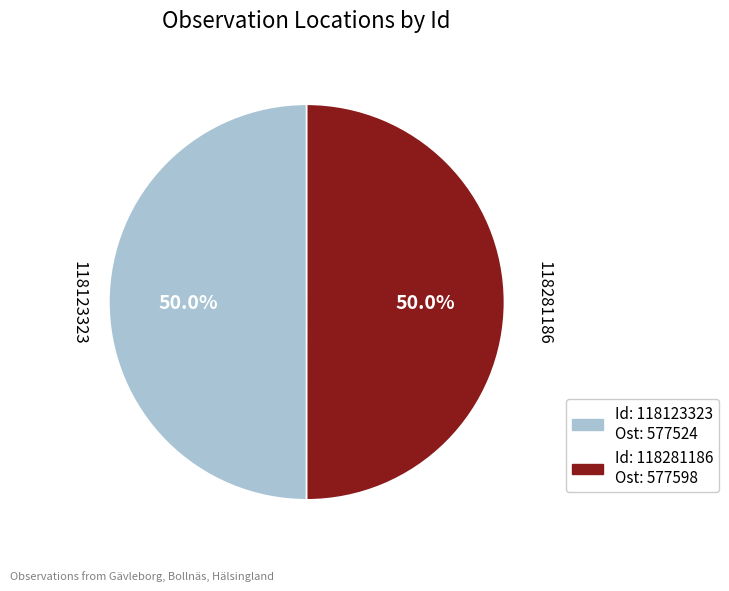

Combined, do 118123323 and 118281186 account for over 50%?

Yes